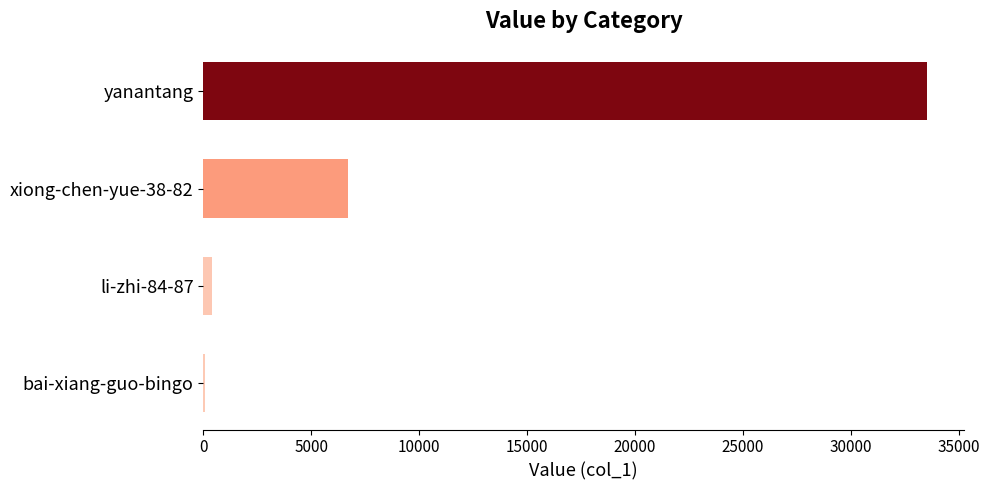

Which category has the highest value across all series?

yanantang